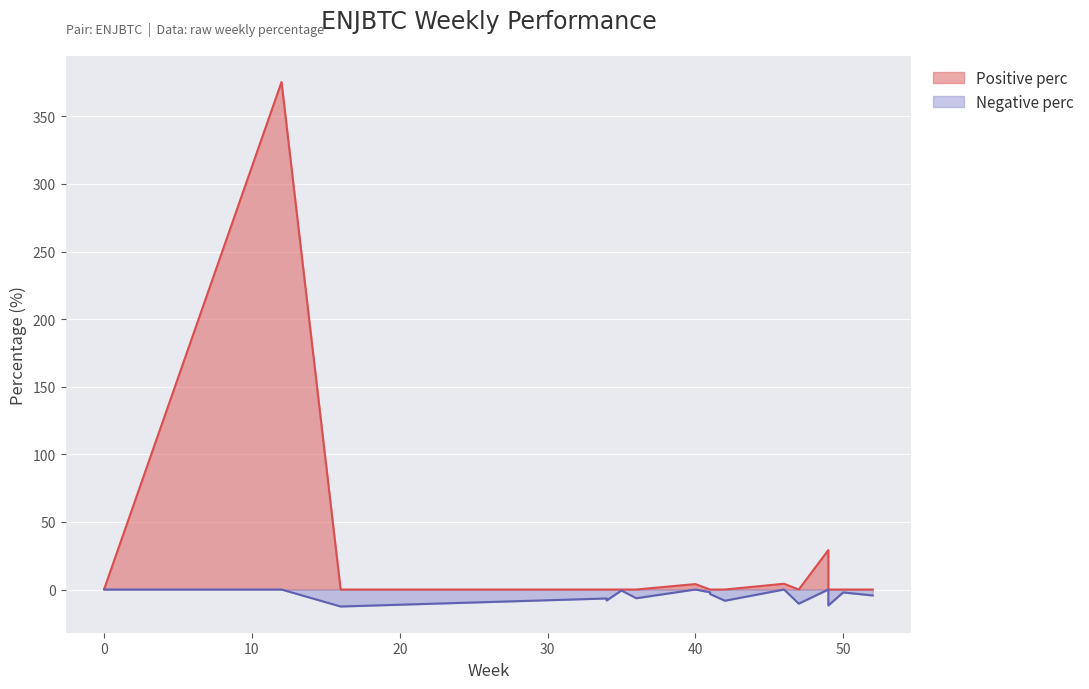

The perc series shows -1.8 at 34. True or false?

False